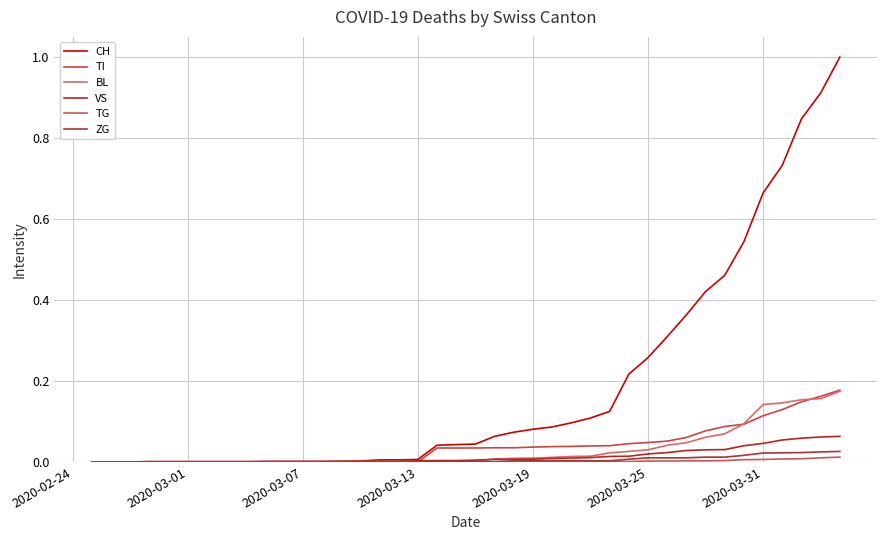

True or false: TG and CH cross at least once.

False